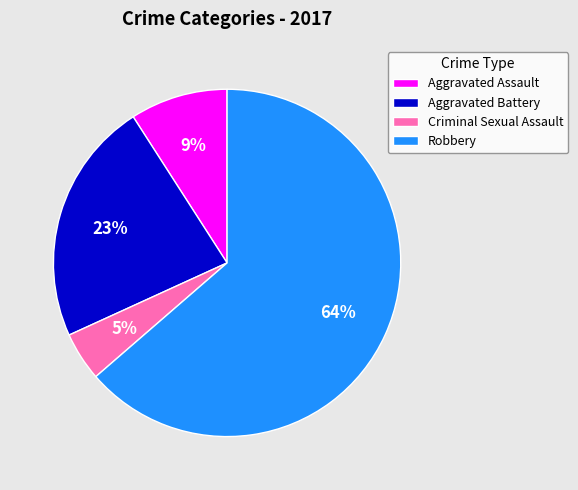

Is there any slice that represents more than half of the pie?

Yes